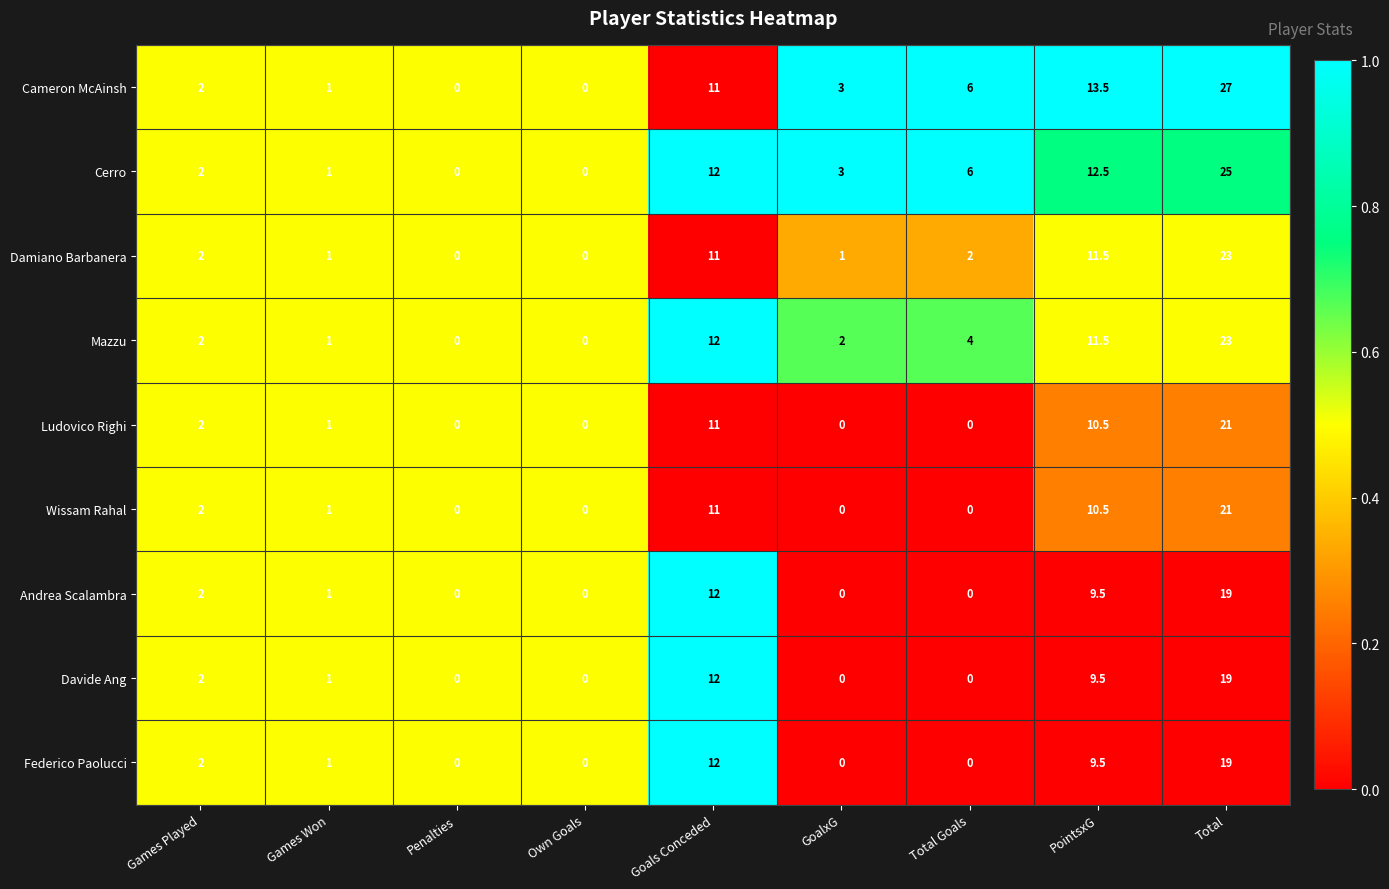

What is the maximum value shown in the chart?

27.0